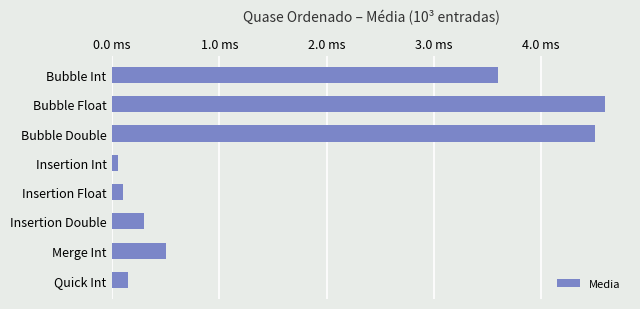

What is the smallest value displayed?

0.1